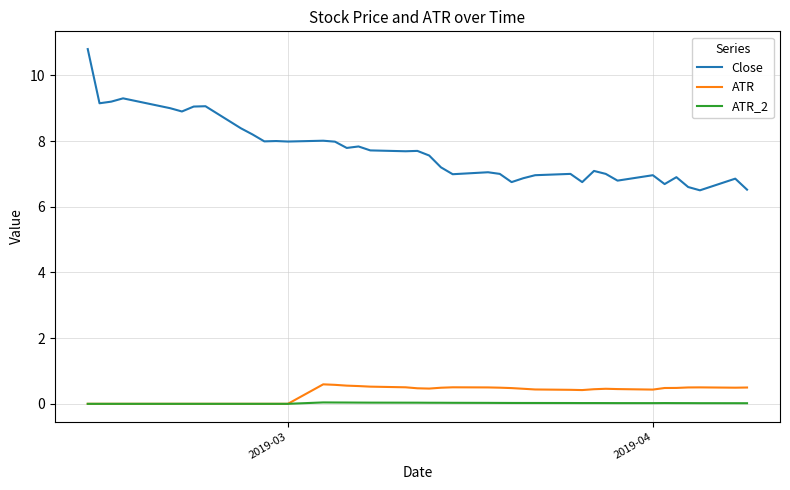

True or false: Close and ATR intersect in this chart.

False